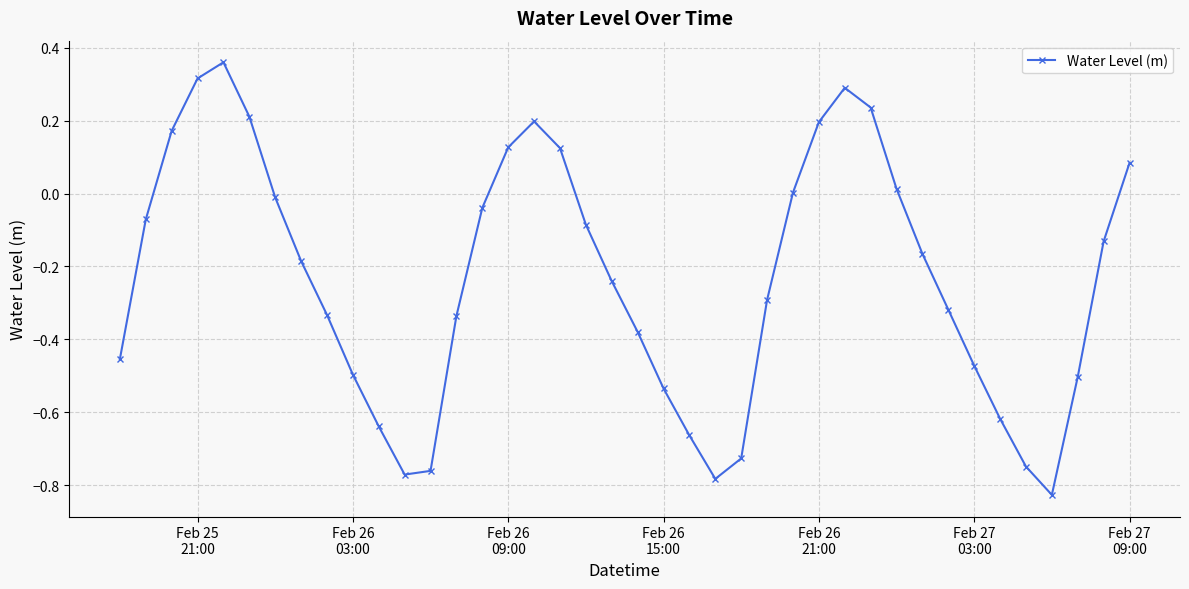

What is the difference between the maximum and minimum values?

1.2